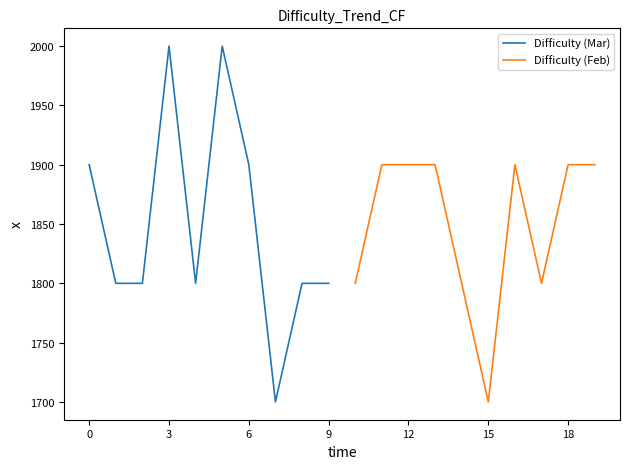

What is the lowest value of the Difficulty (Mar) series?

1700